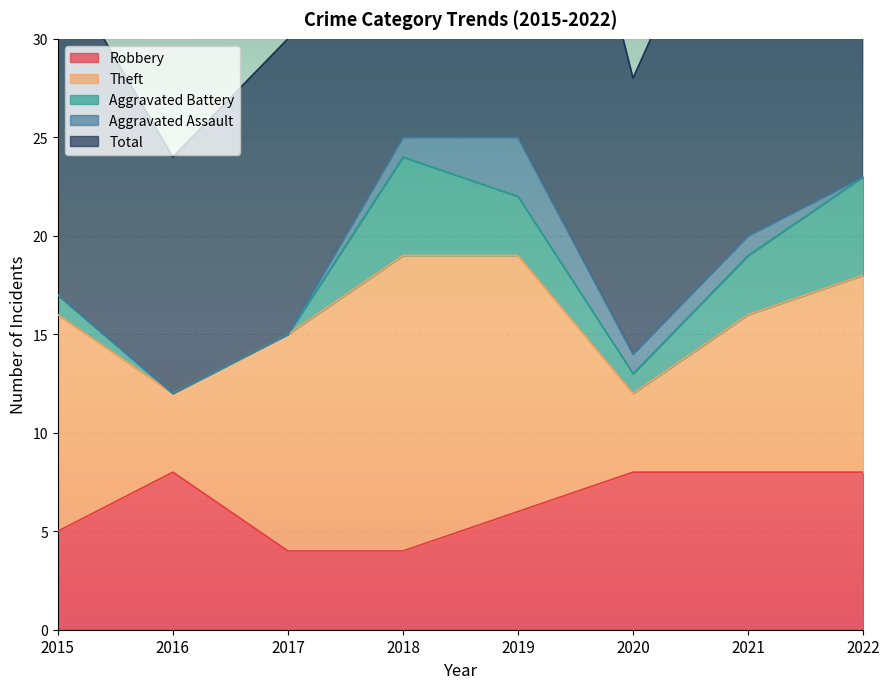

What are all the series names shown in the legend?

Robbery, Theft, Aggravated Battery, Aggravated Assault, Total